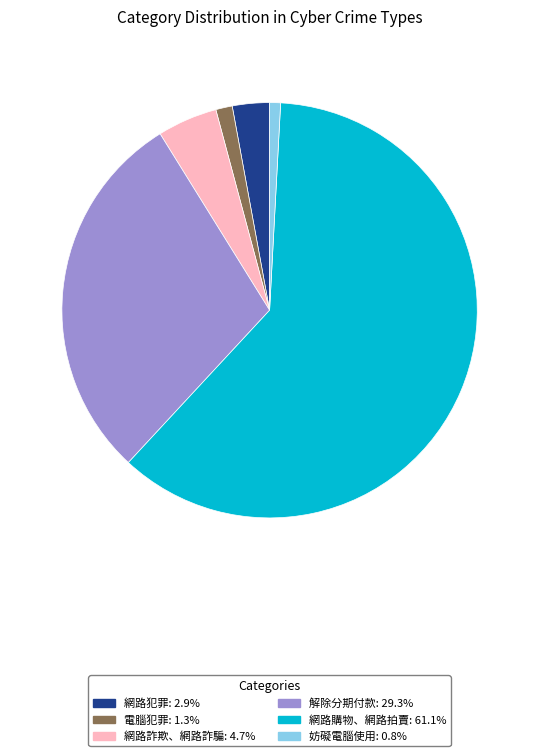

Does any single category account for the majority?

Yes